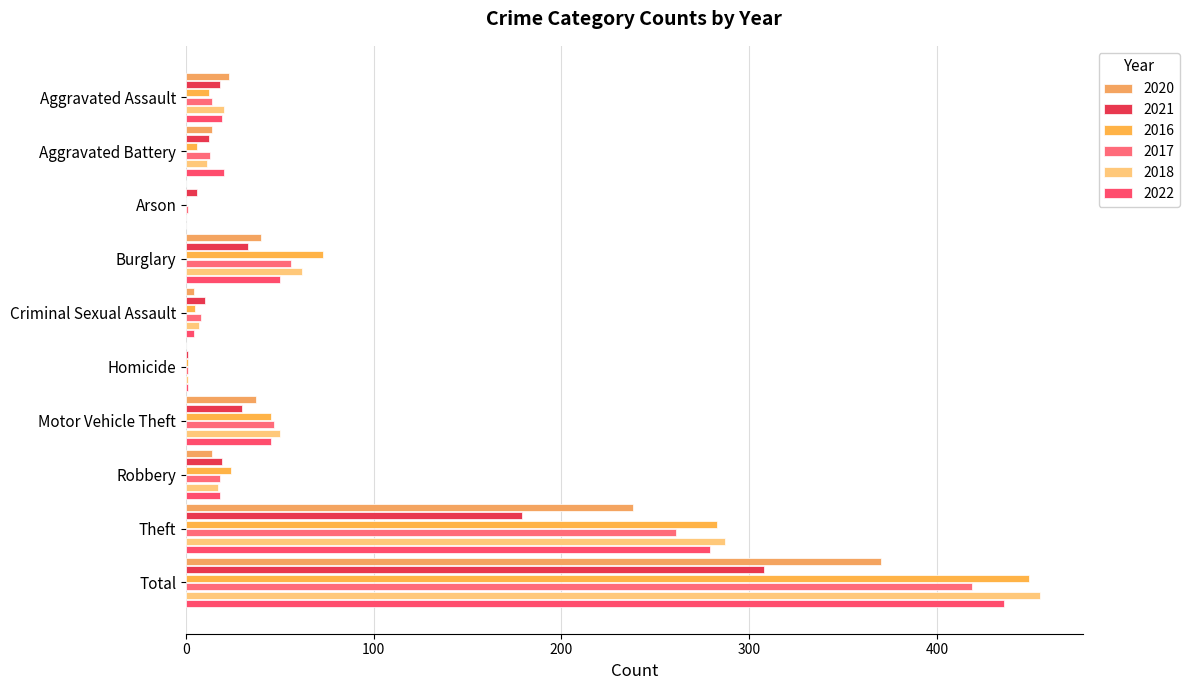

Is it true that 2017 equals 8 at Criminal Sexual Assault?

True